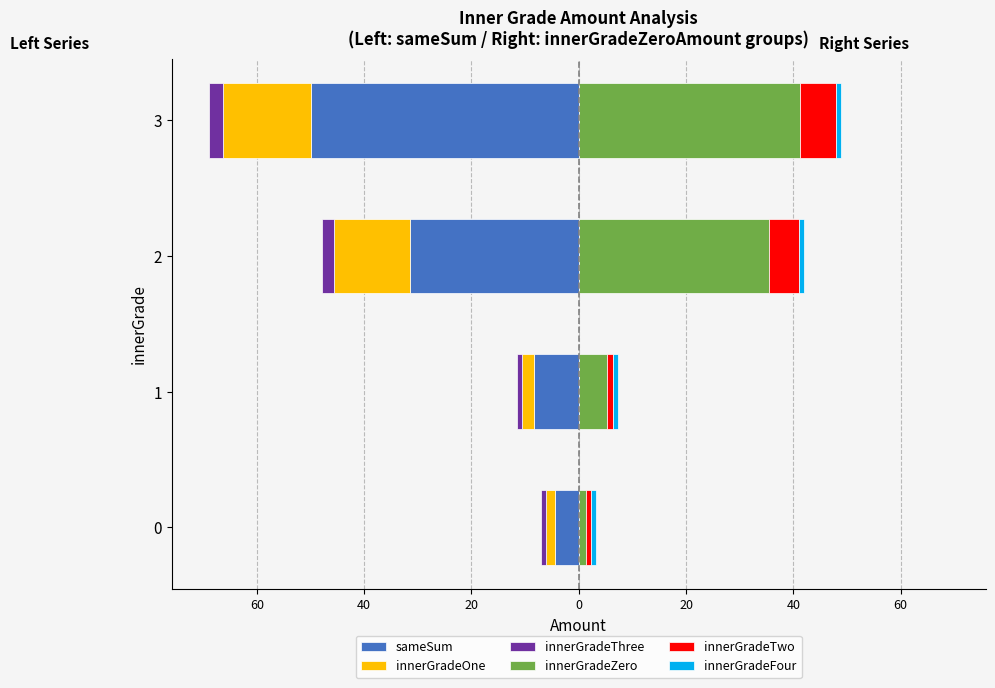

What is the maximum value shown in the chart?

41.3